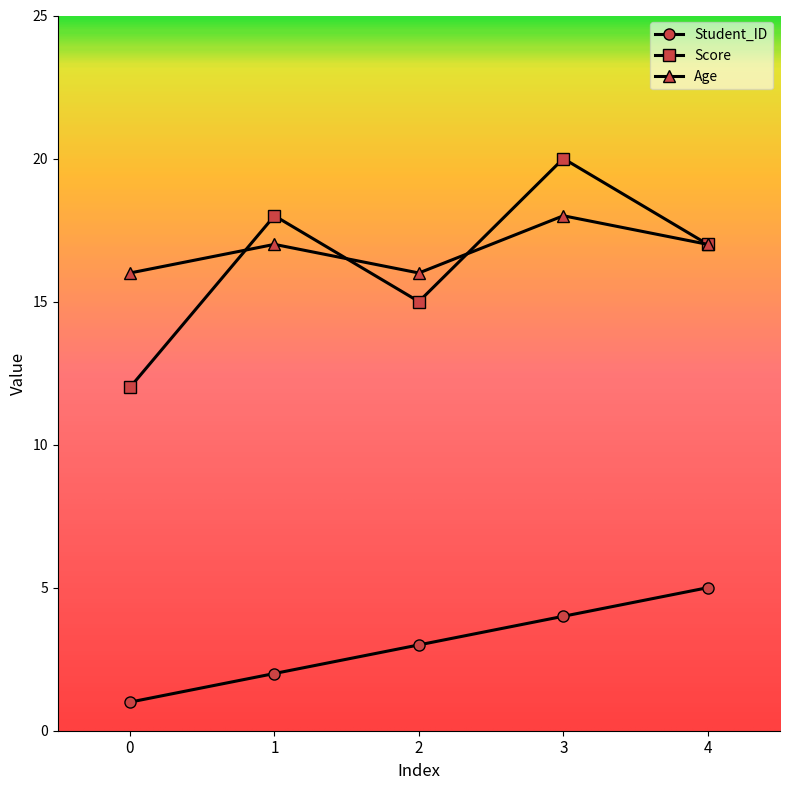

True or false: Student_ID and Score intersect in this chart.

False